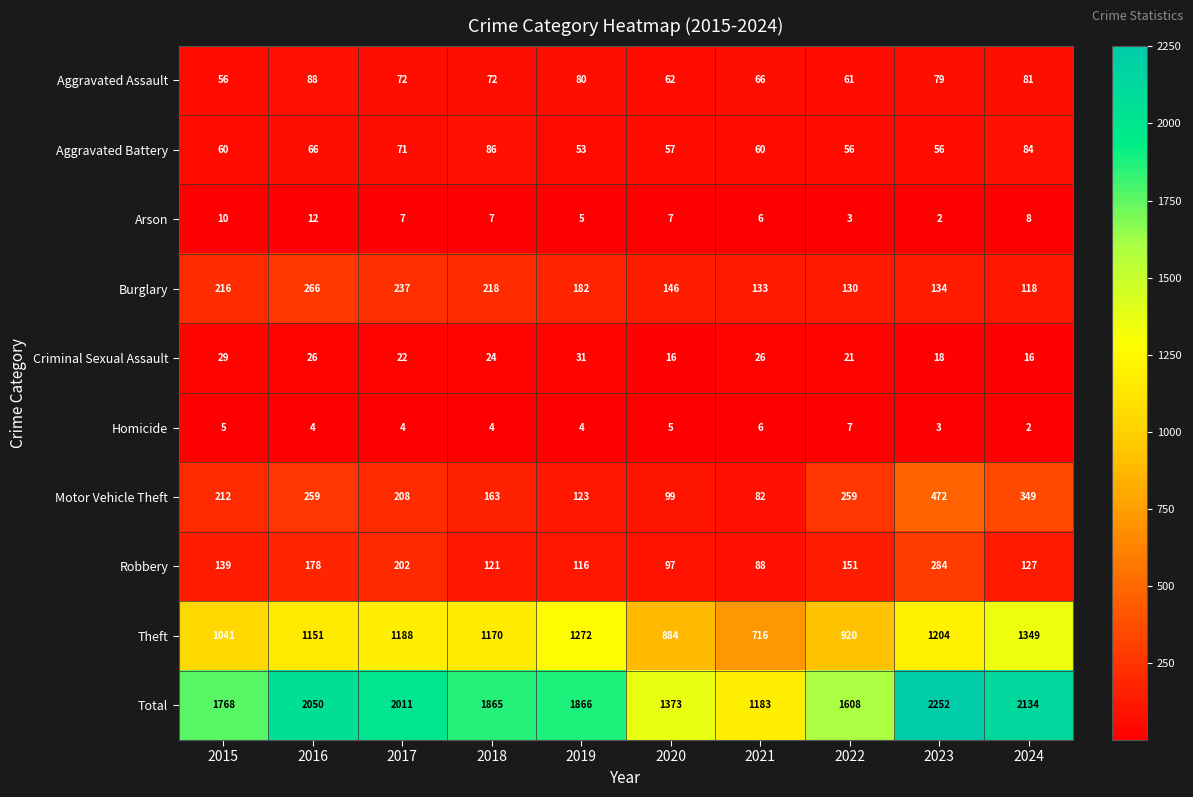

Which series has the widest spread of values?

Total